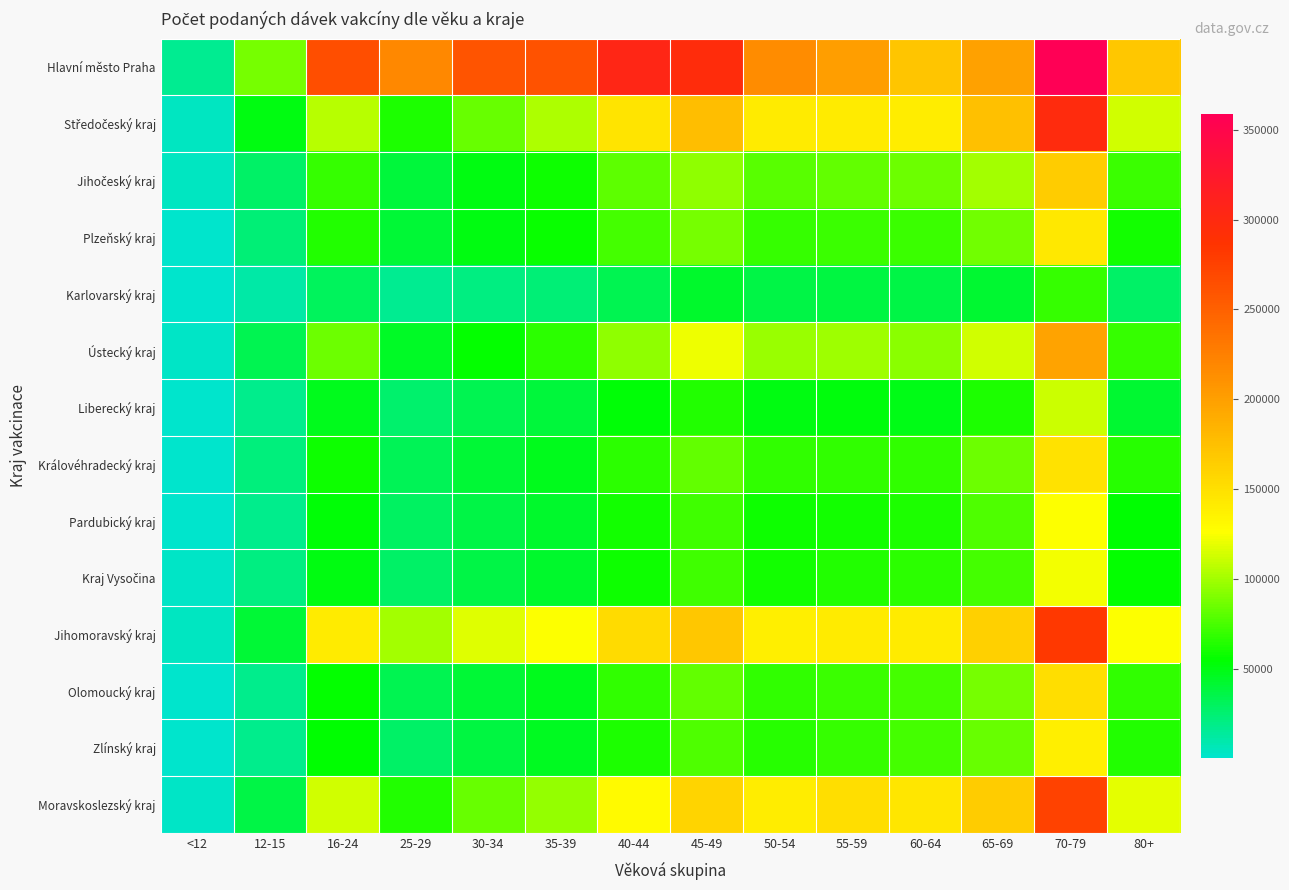

Count the number of data series in this chart.

14